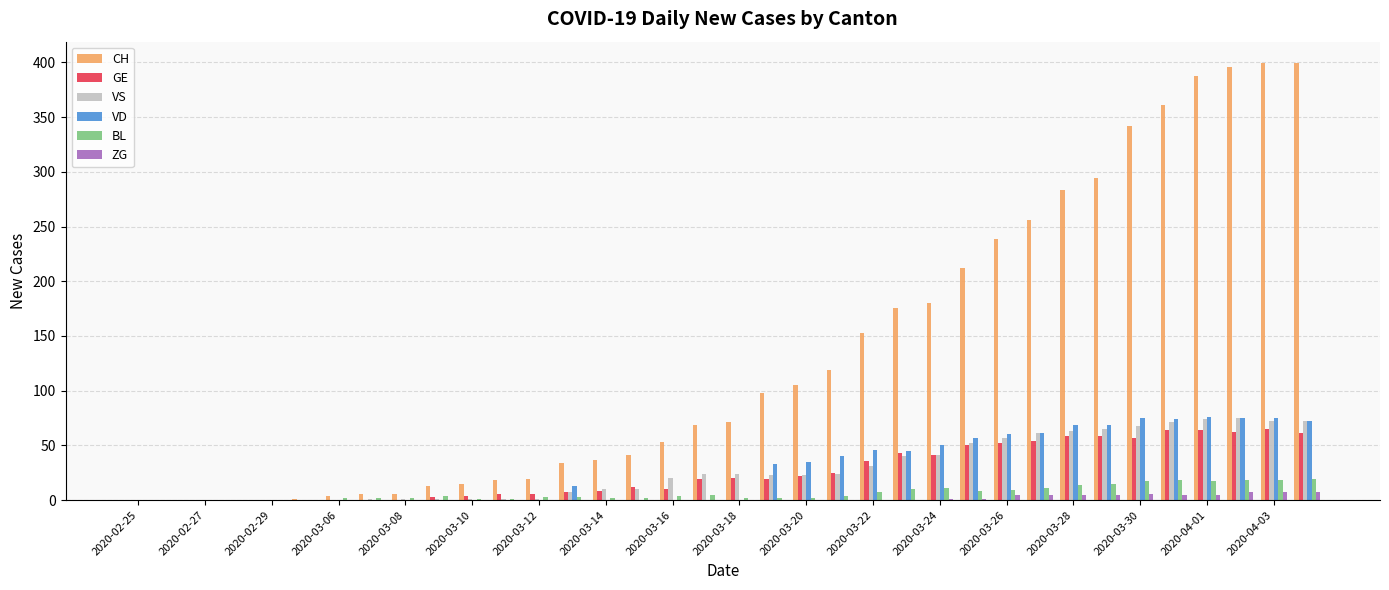

What is the maximum value shown in the chart?

399